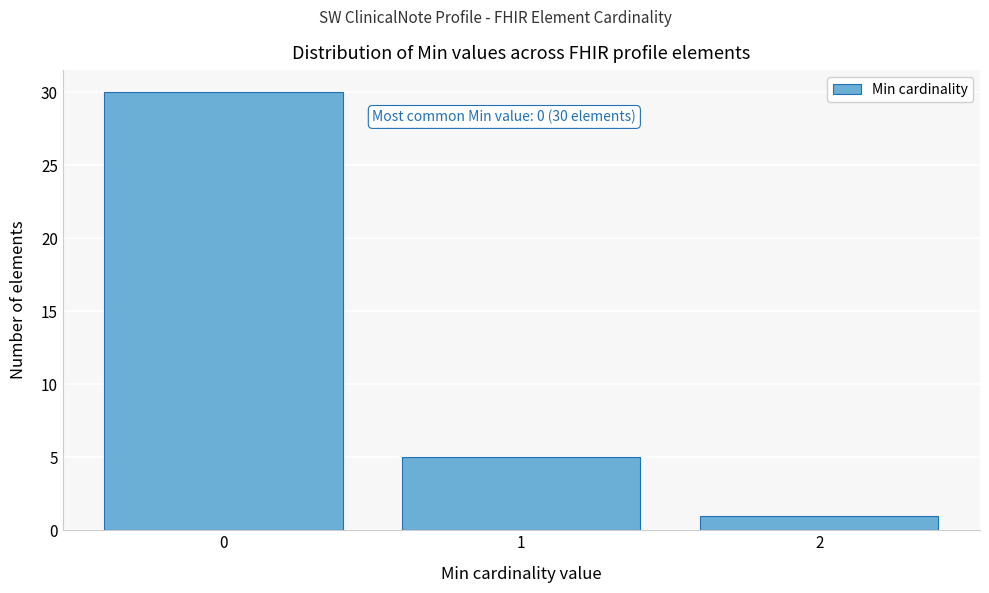

Reading left to right, extract all data points from this chart.

0=30	1=5	2=1